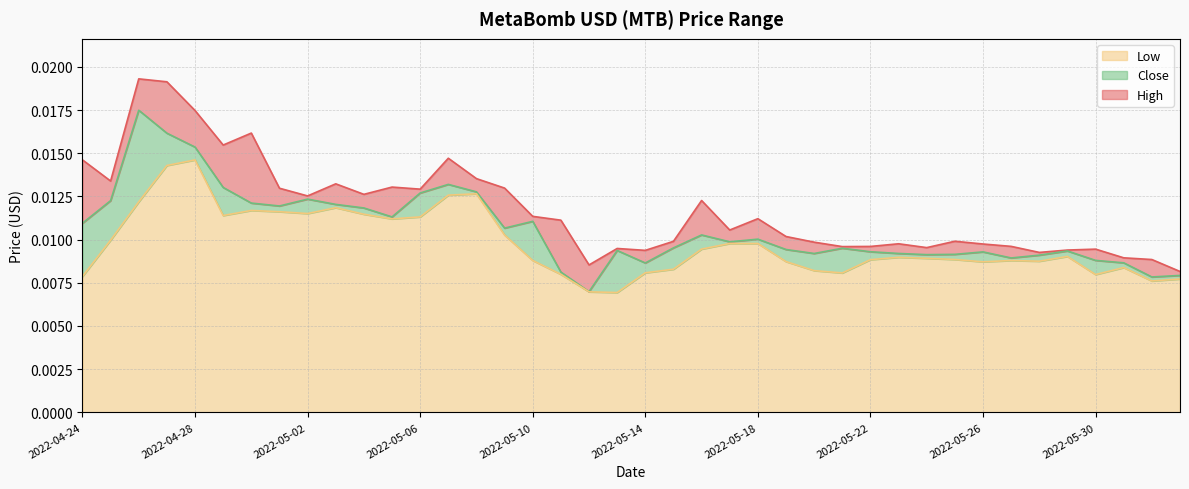

At how many categories does at least one series exceed 0?

40